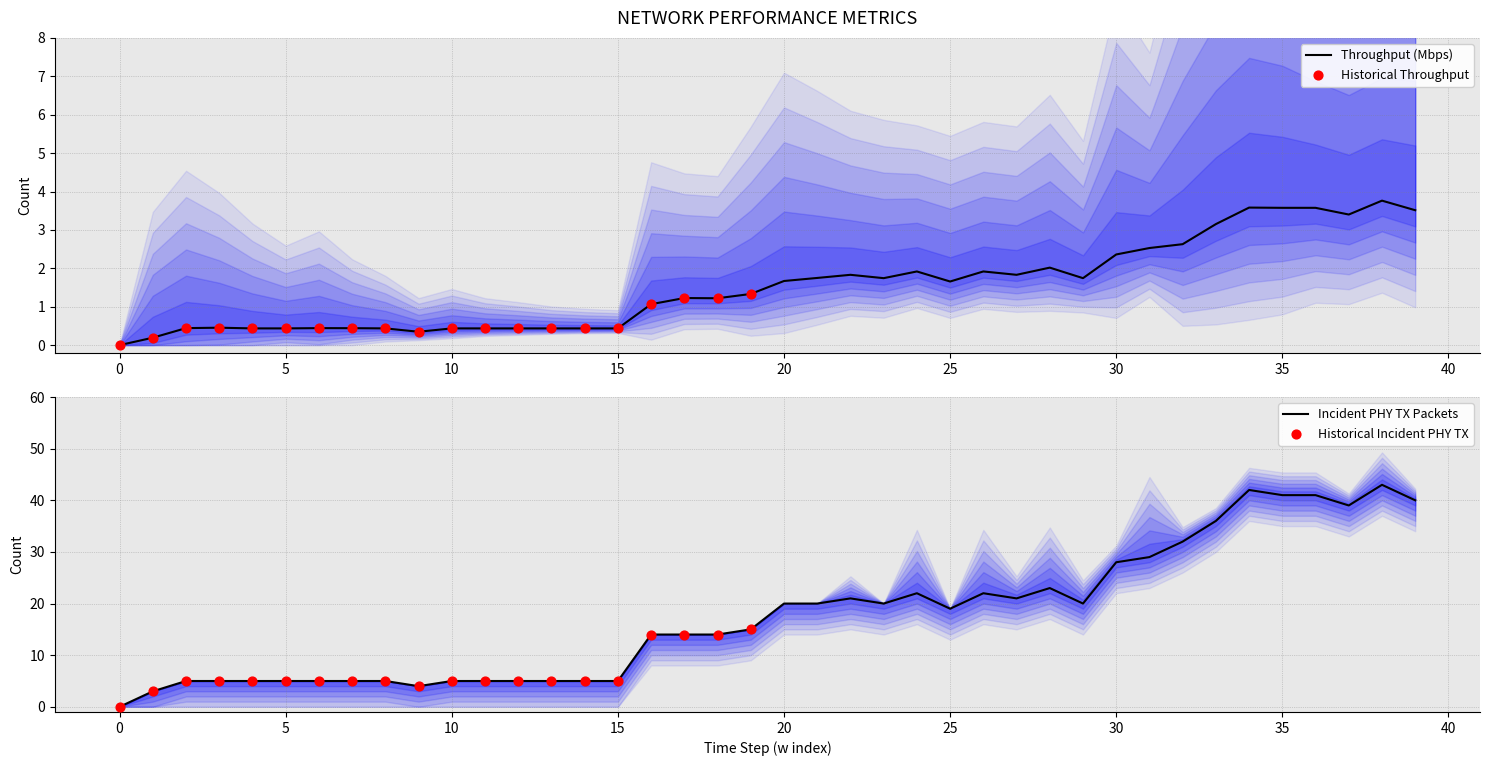

The value of Throughput (Mbps) at 15 is 0.4. True or false?

True